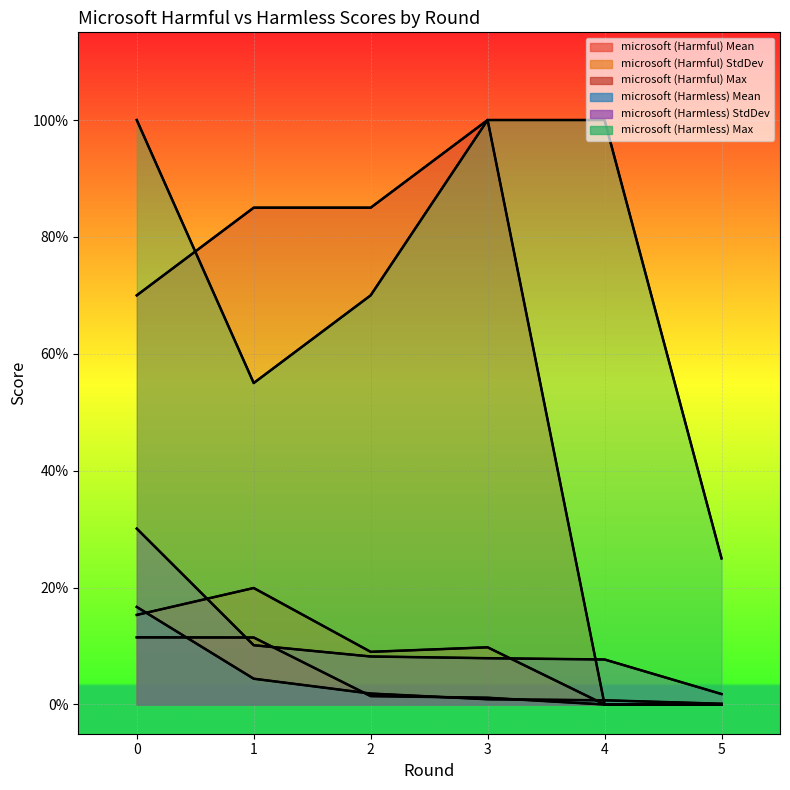

Rank the categories by microsoft (Harmful) StdDev value from lowest to highest.

4, 5, 2, 3, 0, 1